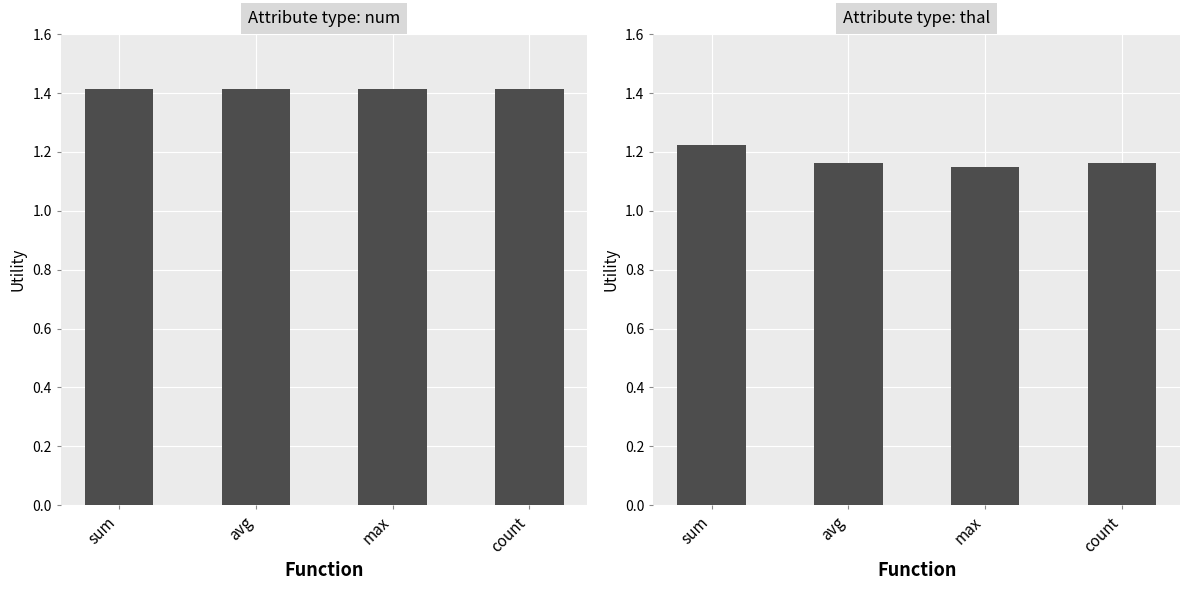

What is the value of the Attribute type: num bar at the 3rd from the left?

1.4